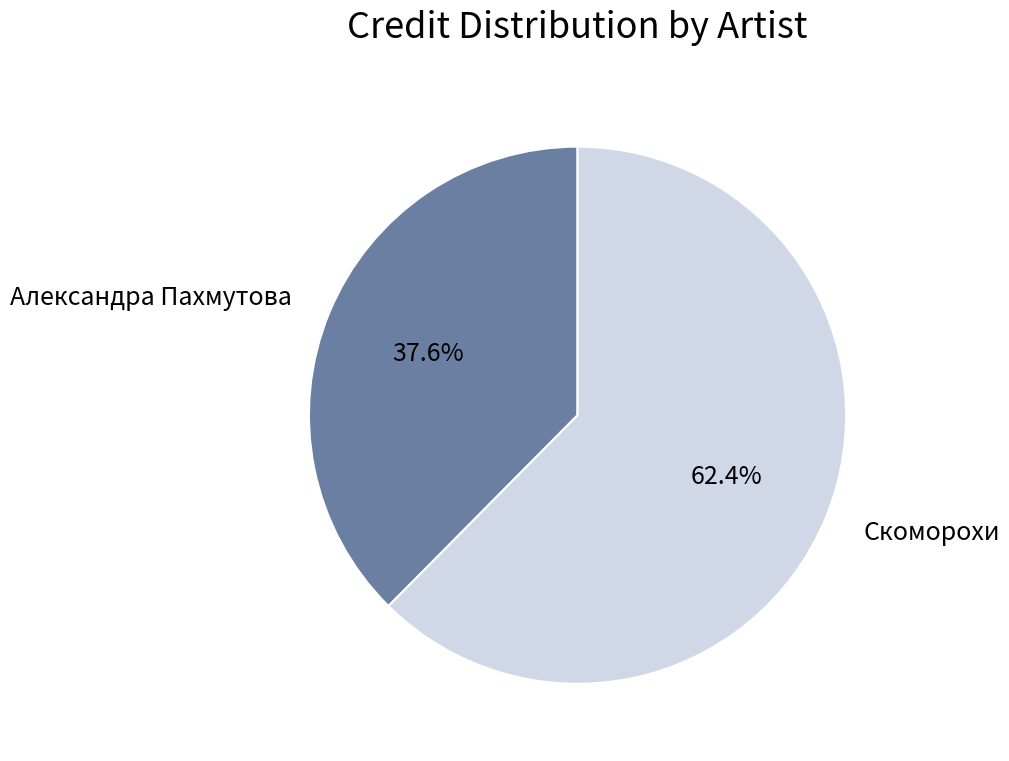

Count the number of slices in the pie.

2